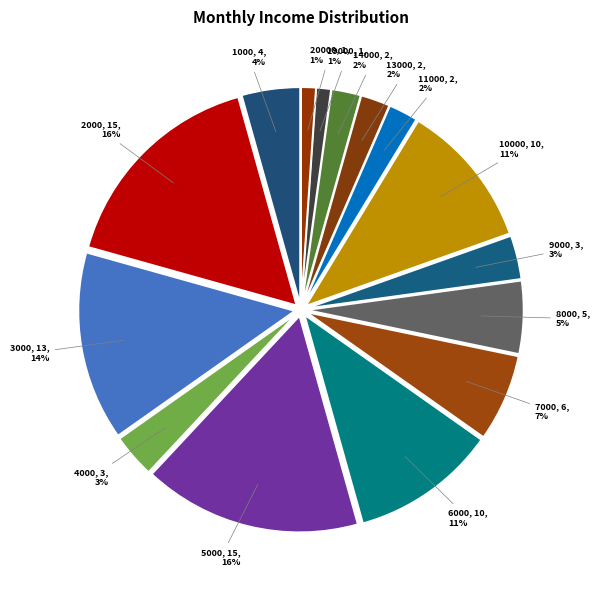

To the nearest percent, what is the difference between the largest and smallest slice percentages?

15%